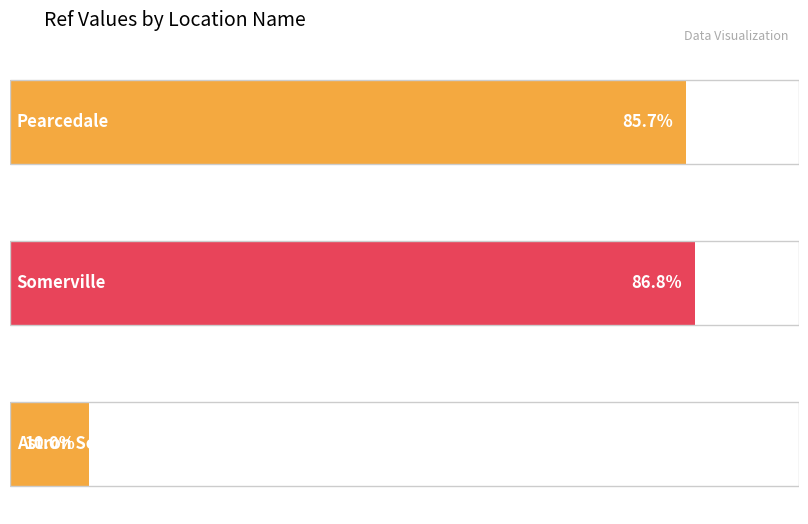

List the labels in order of value, smallest first.

Astron Somerville, Pearcedale, Somerville